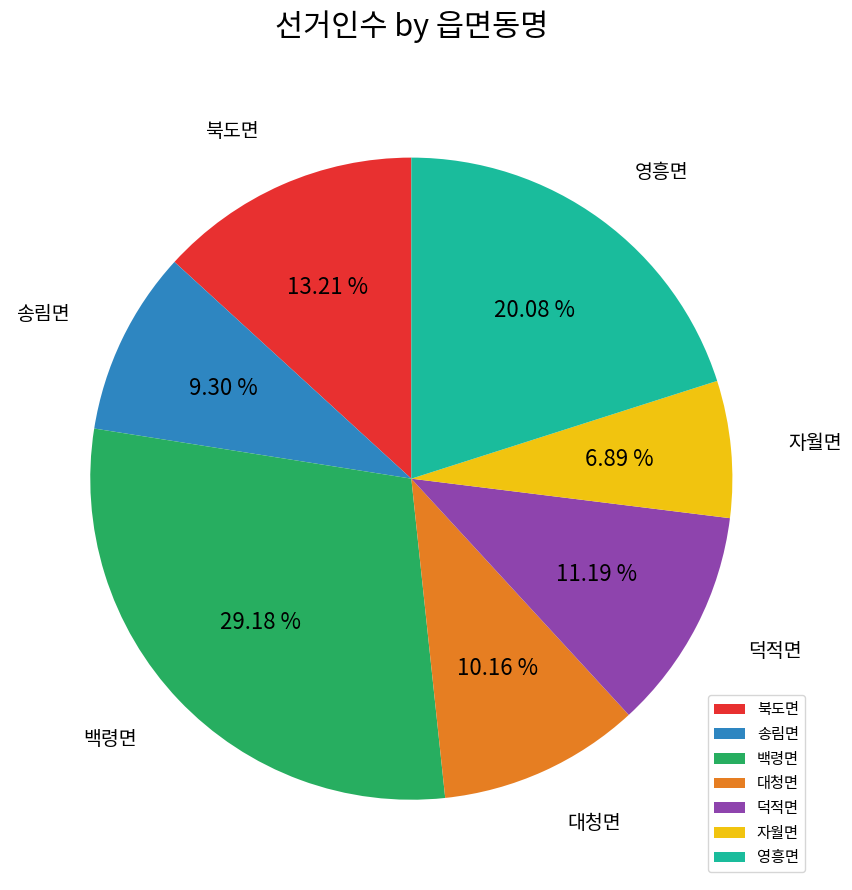

To the nearest percent, what portion does 북도면 represent?

13%